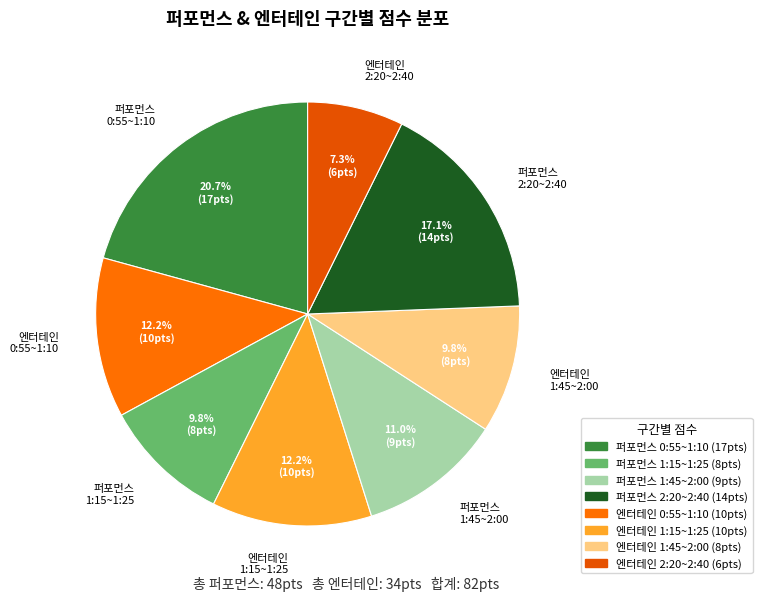

Does 퍼포먼스 1:15~1:25 represent more than half of the total?

No